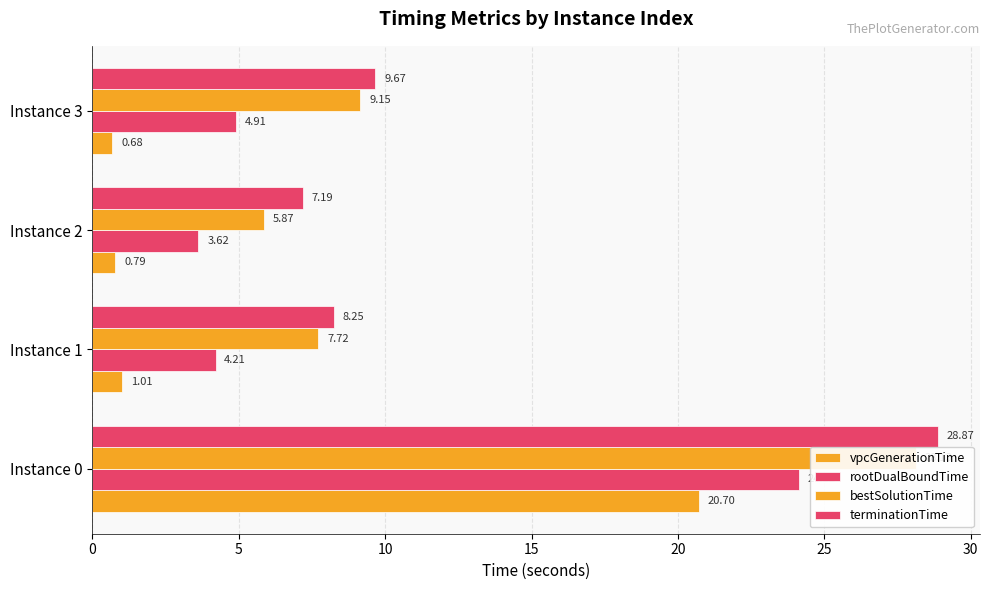

How many data points does each series have?

4